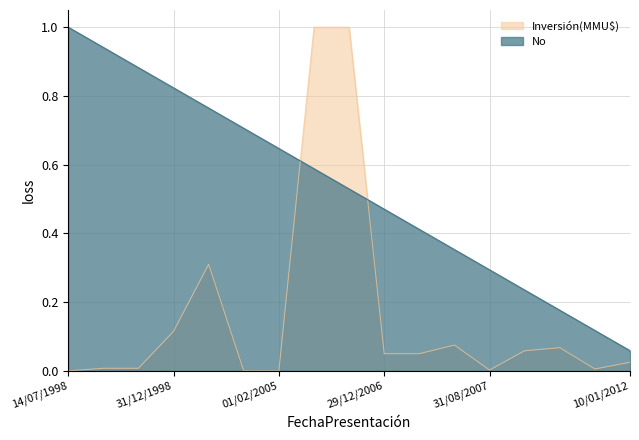

True or false: No has a value of 0.1 at 10/01/2012.

True